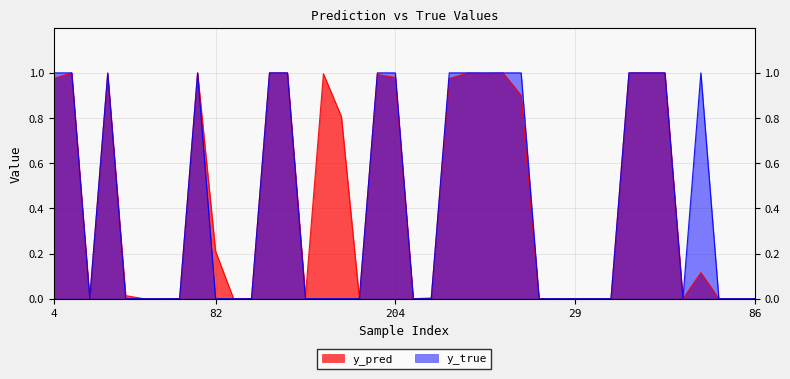

At which category is the sum across all series the highest?

46